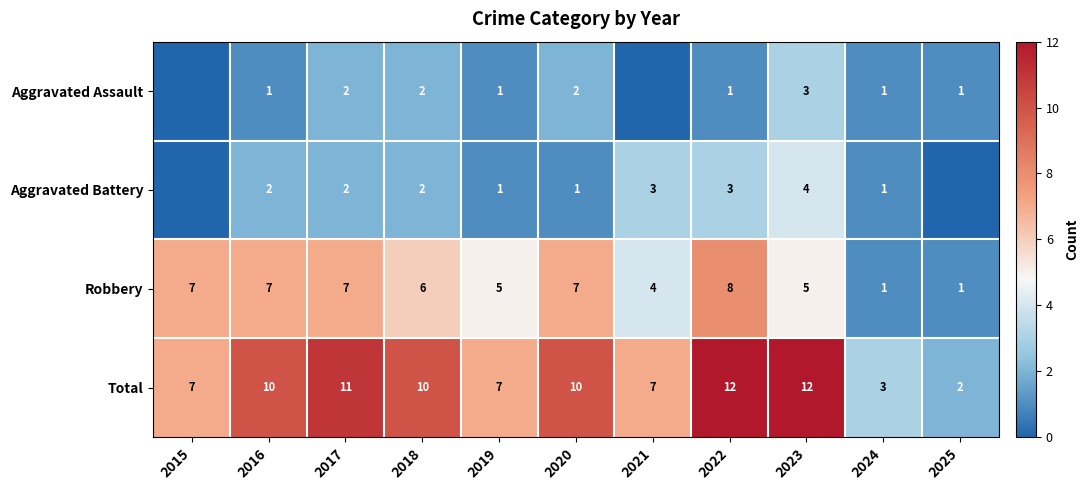

Count the Robbery values in the range 4 to 7.

8